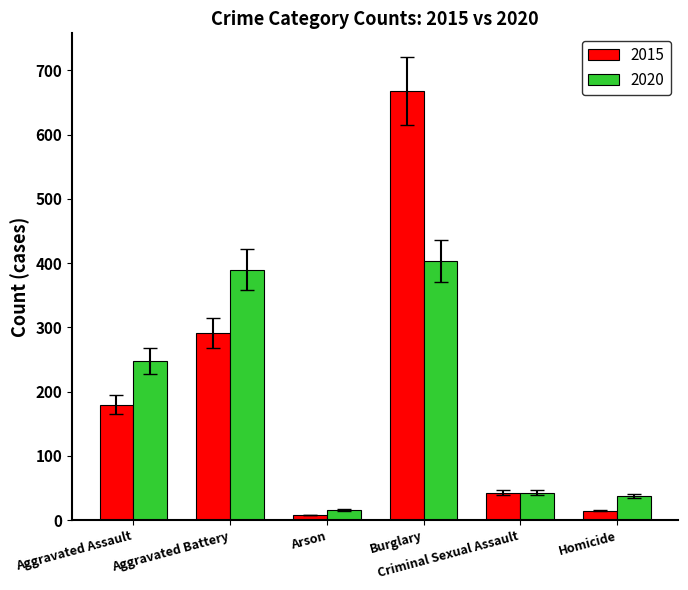

Are the bars grouped side by side (vs. stacked)?

Yes